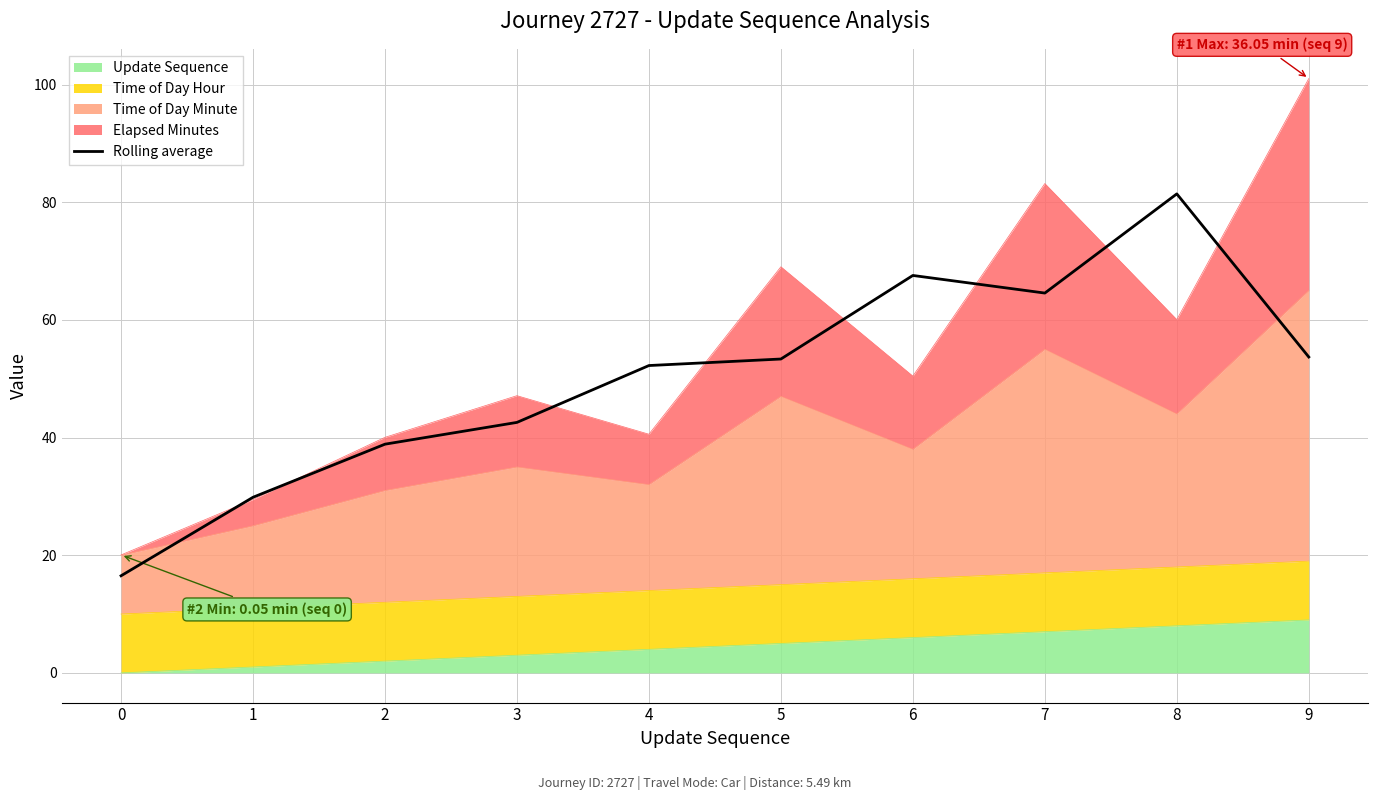

Reading left to right, list all the values displayed in this chart.

16.5	29.9	38.9	42.6	52.3	53.4	67.6	64.6	81.4	53.7